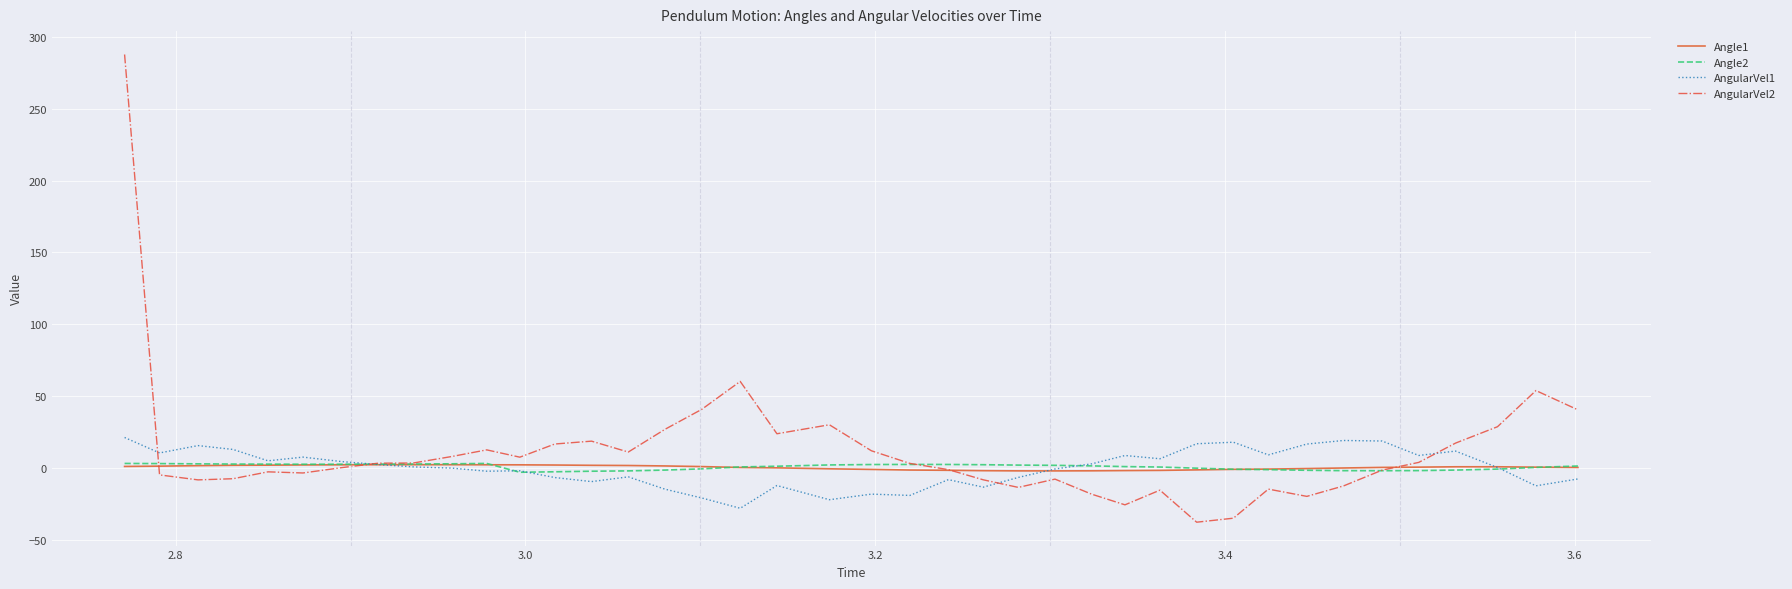

Which series has the widest spread of values?

AngularVel2